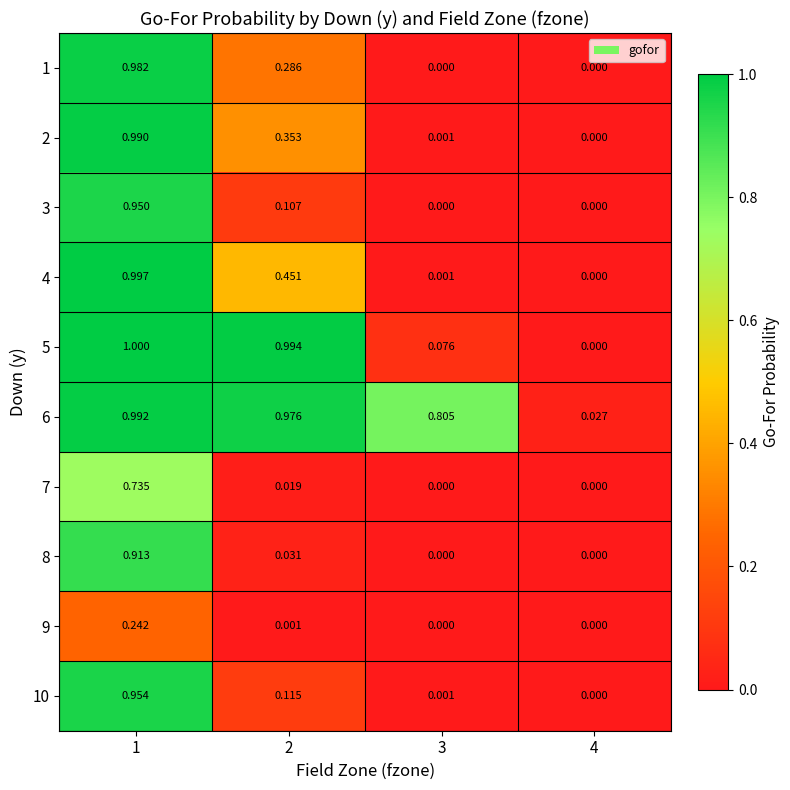

How many distinct data groups are displayed?

10